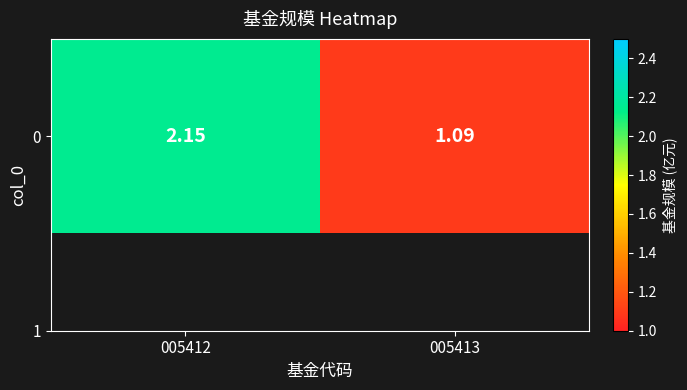

Which label corresponds to the smallest value in the chart?

005413